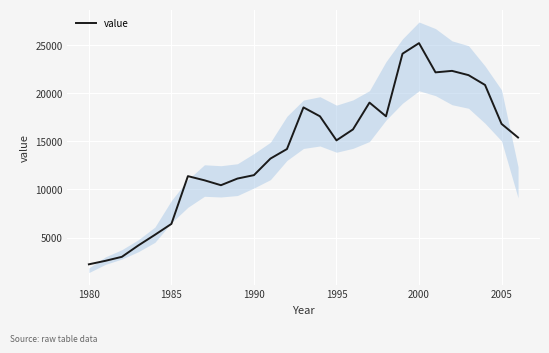

What is the lowest value of the value series?

2216